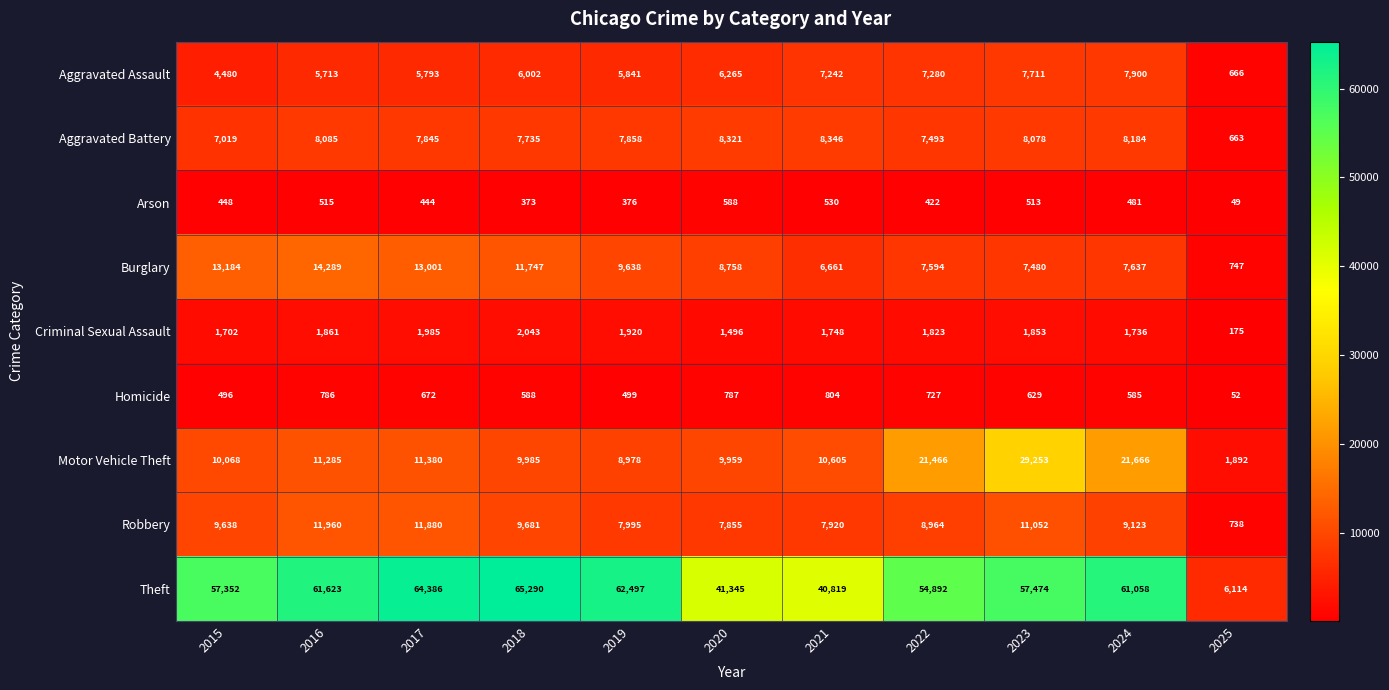

What is the approximate value of Homicide at 2023?

629